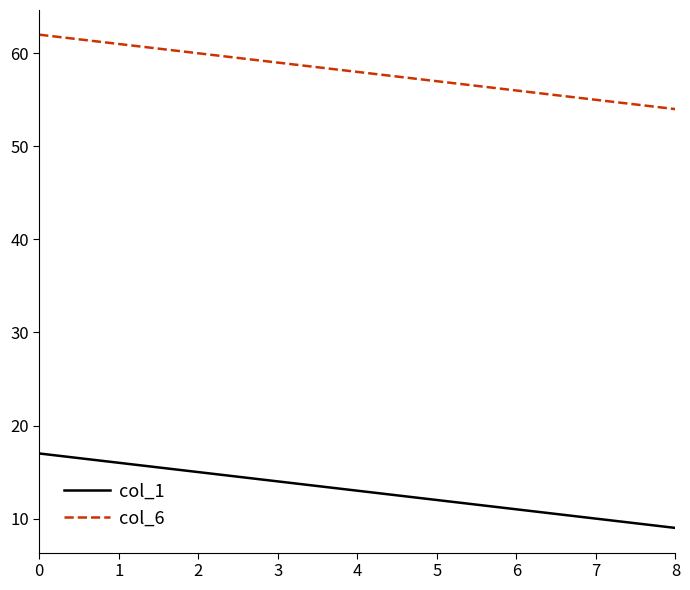

At 2, list the series in order from largest to smallest.

col_6, col_1